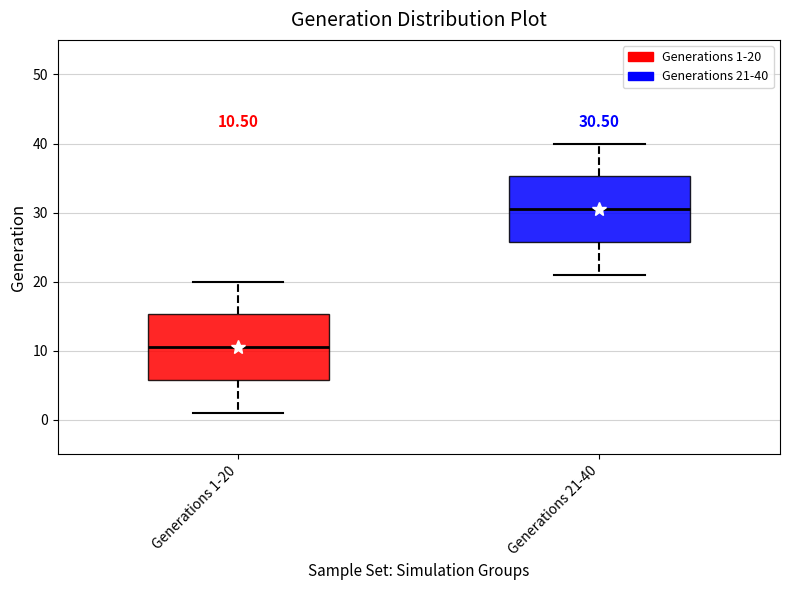

Which box has the highest median line?

Generations 21-40